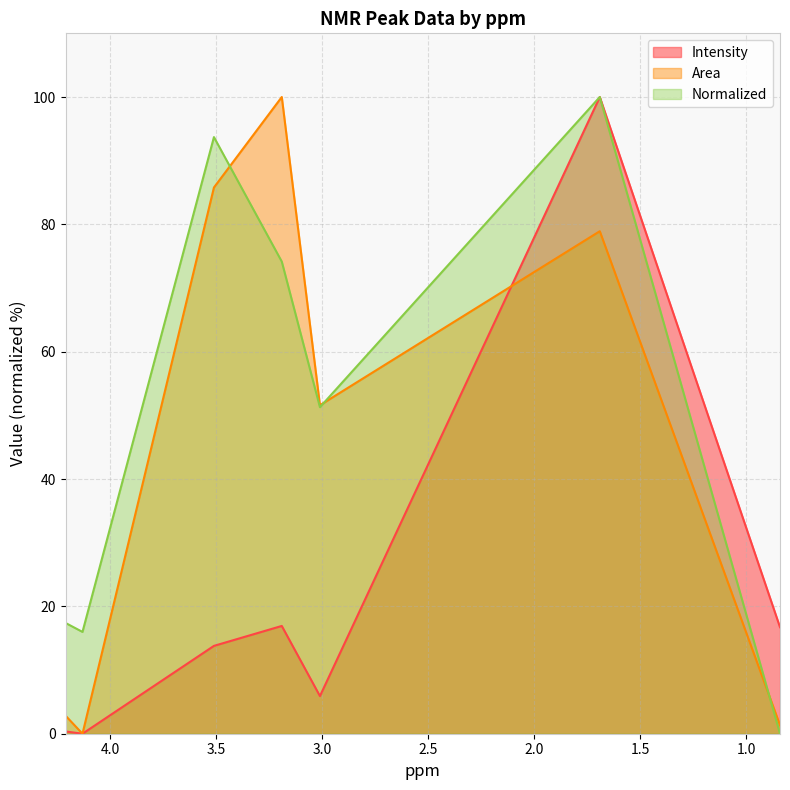

Read the Area value at 1.69.

78.9